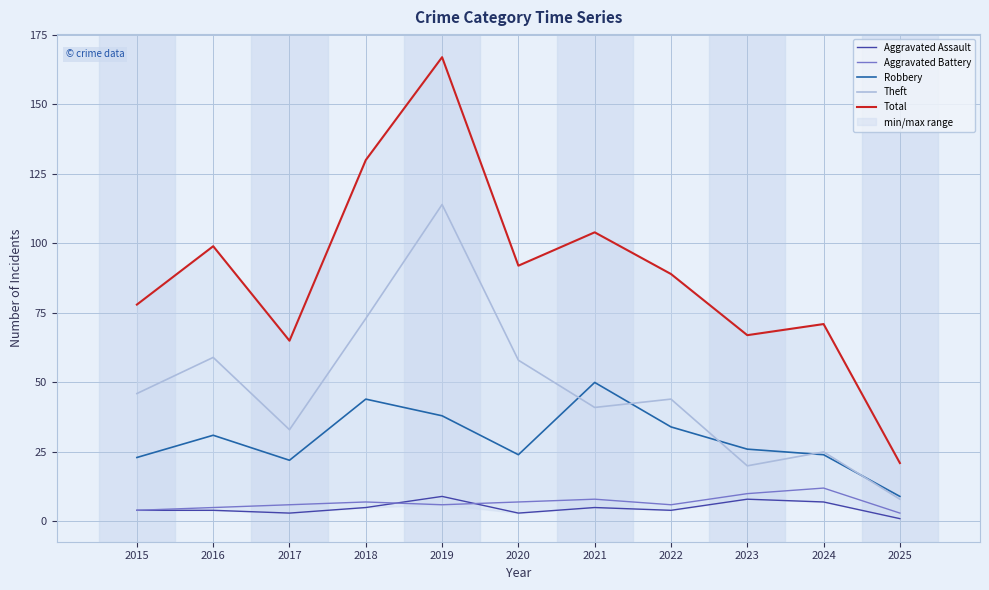

Count the Aggravated Assault values in the range 3 to 7.

8